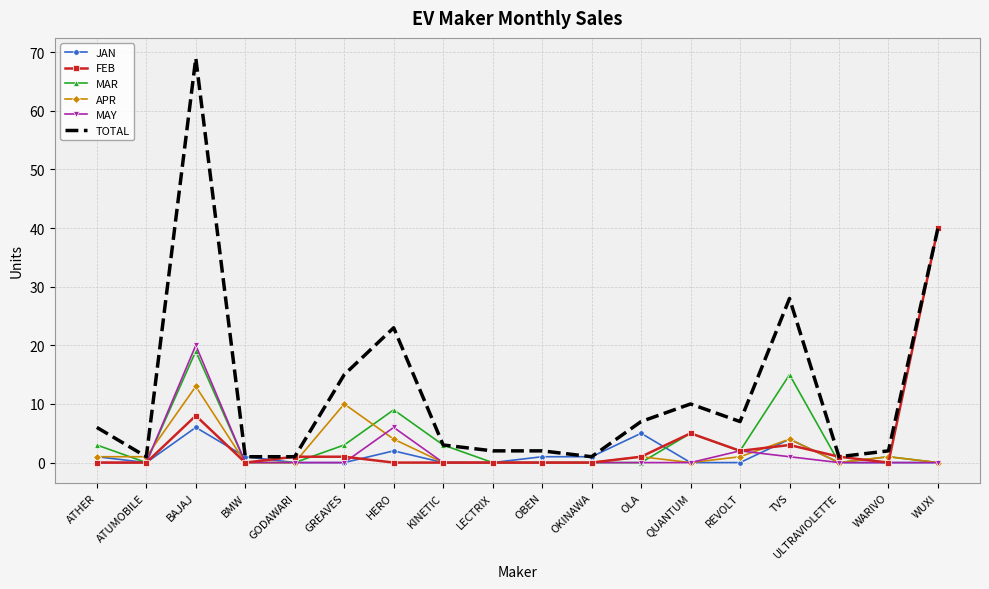

Where is the first local maximum for MAY?

BAJAJ